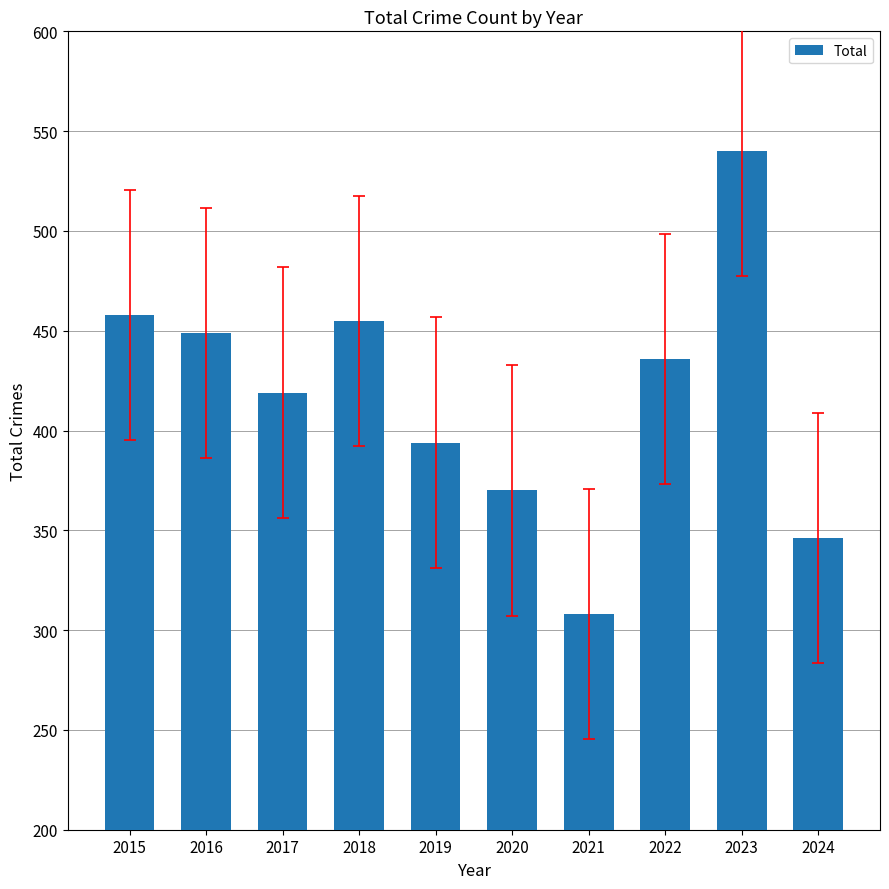

Reading left to right, transcribe all the data shown in this chart.

2015=458	2016=449	2017=419	2018=455	2019=394	2020=370	2021=308	2022=436	2023=540	2024=346